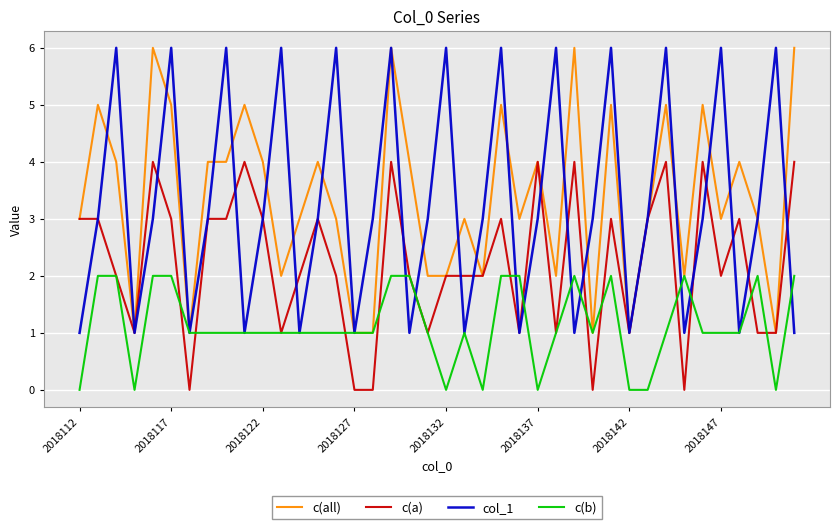

What is the maximum value shown in the chart?

6